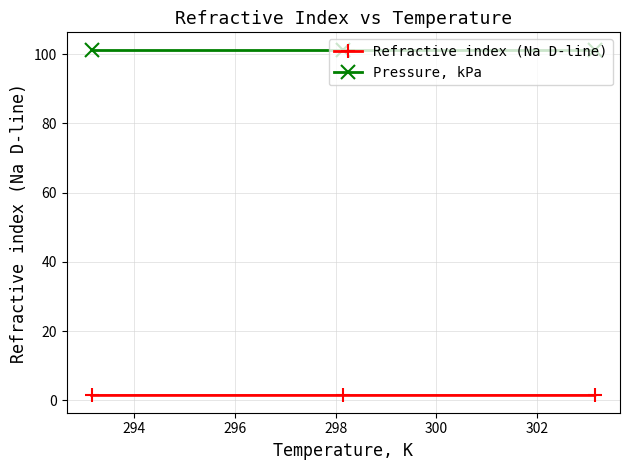

Which series has the largest total across all categories?

Pressure, kPa